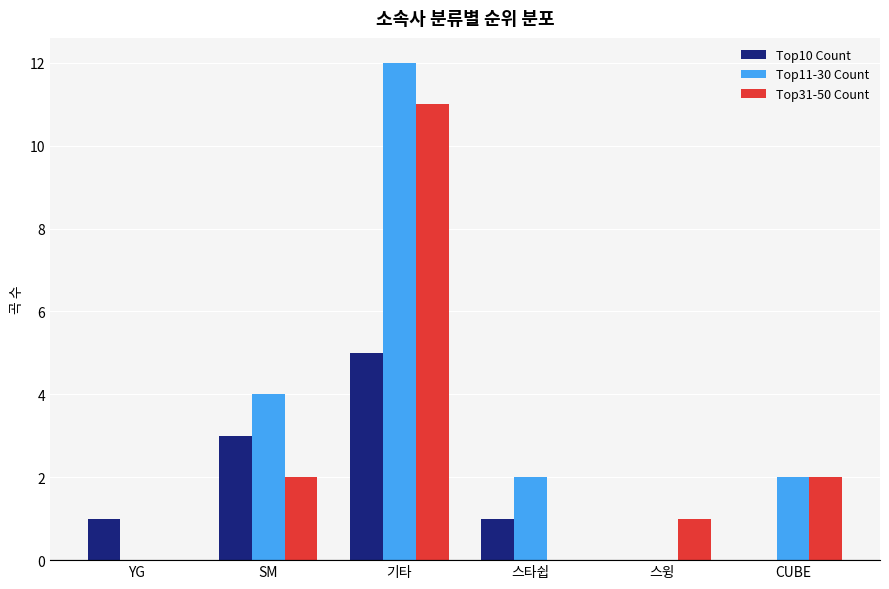

Is it true that Top31-50 Count equals 1 at 스윙?

True